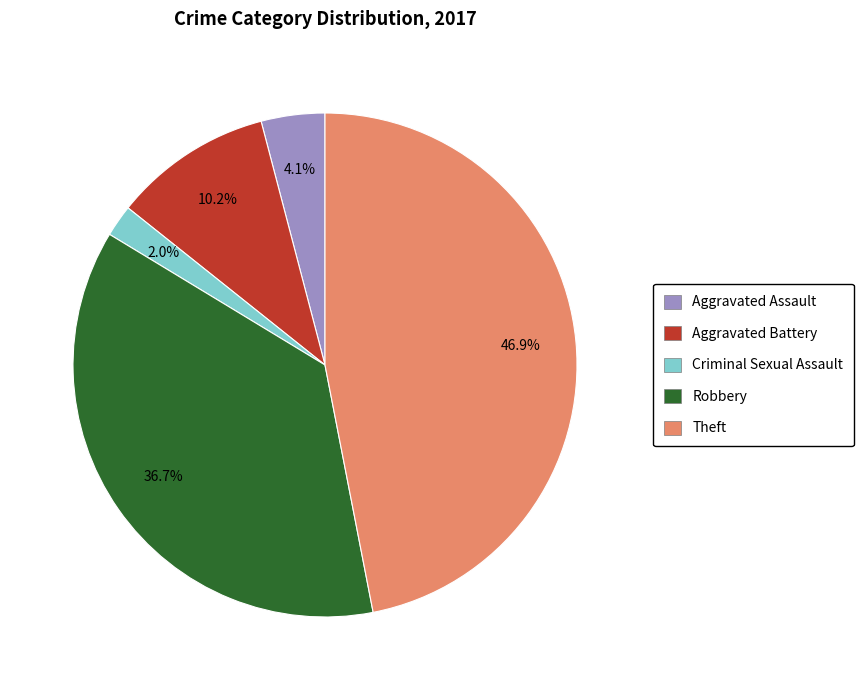

Which category has the smallest portion of the pie?

Criminal Sexual Assault